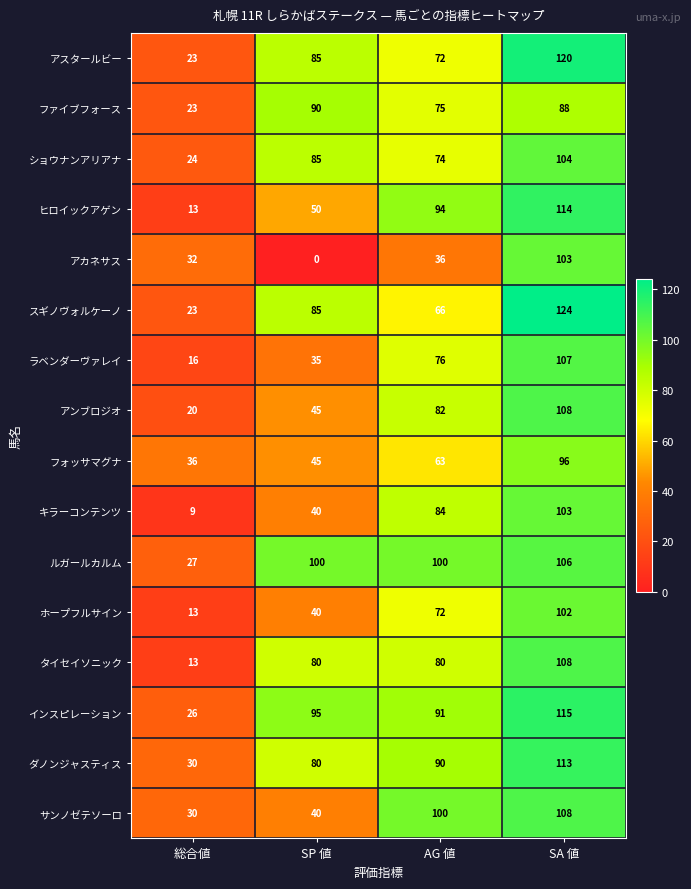

Rank the categories by アカネサス value from highest to lowest.

SA 値, AG 値, 総合値, SP 値